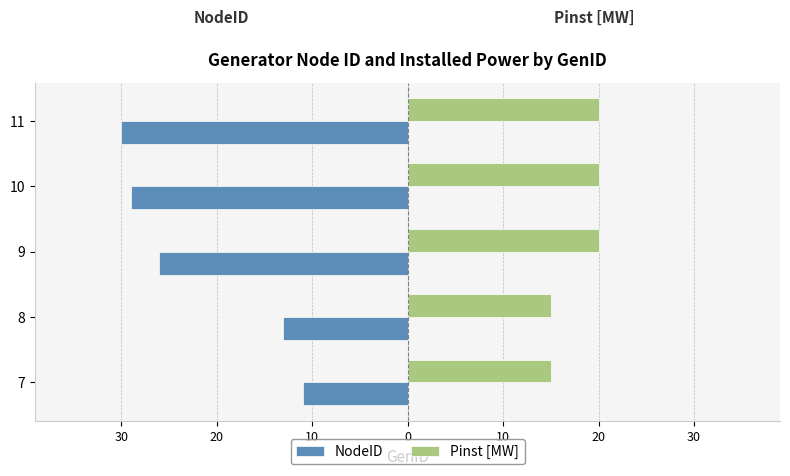

What are all the series names shown in the legend?

NodeID, Pinst [MW]